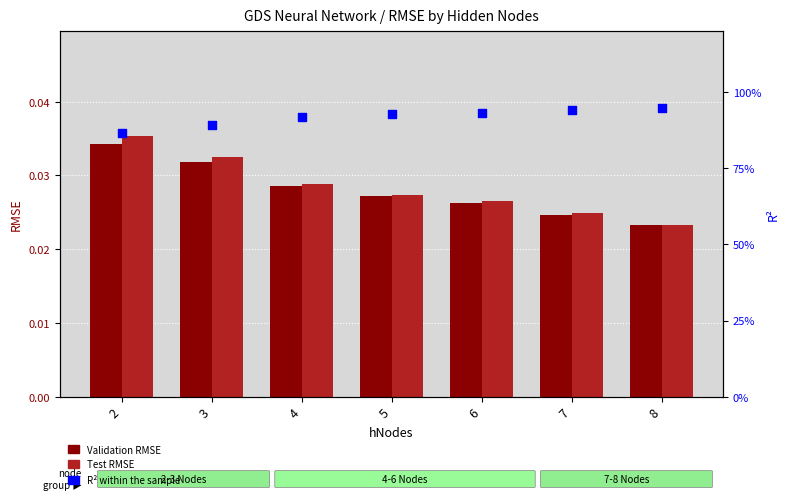

What are all the series names shown in the legend?

Validation RMSE, Test RMSE, R² within the sample